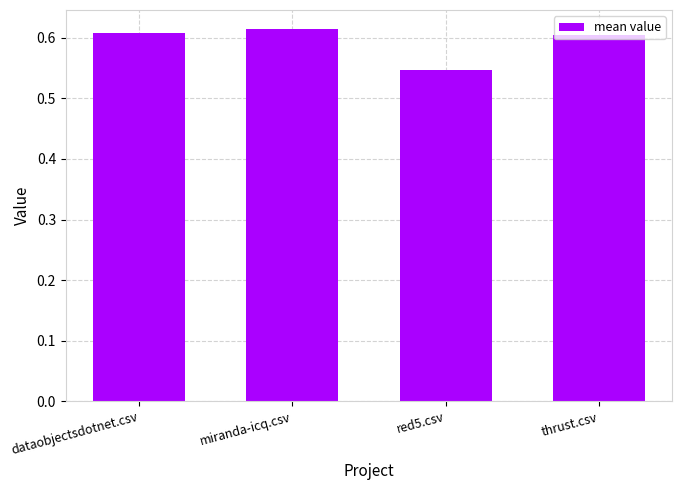

At which label is the value closest to 0?

red5.csv